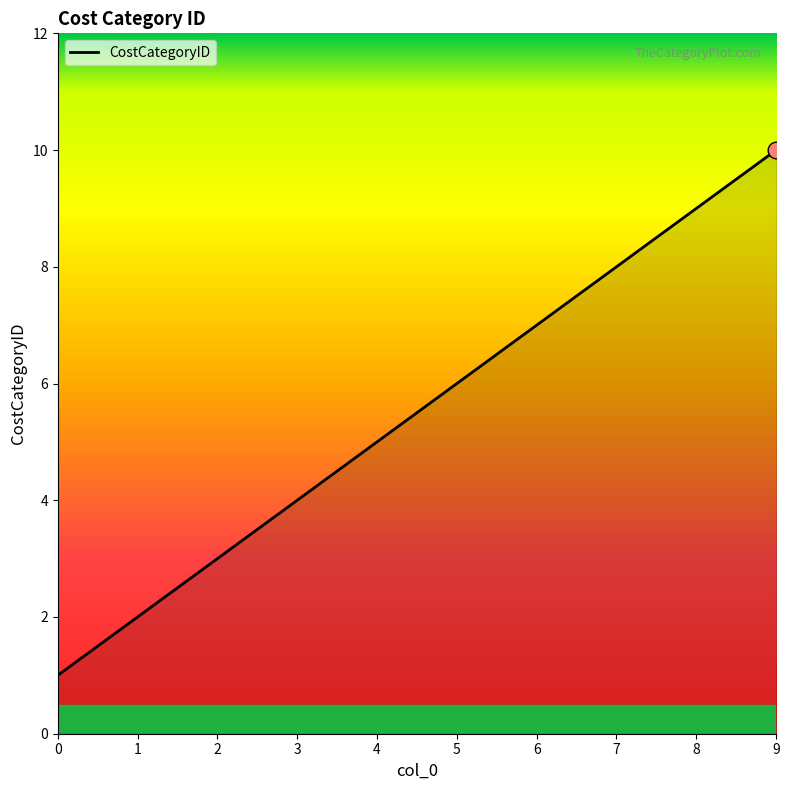

Does the chart display data point markers on the line(s)?

No